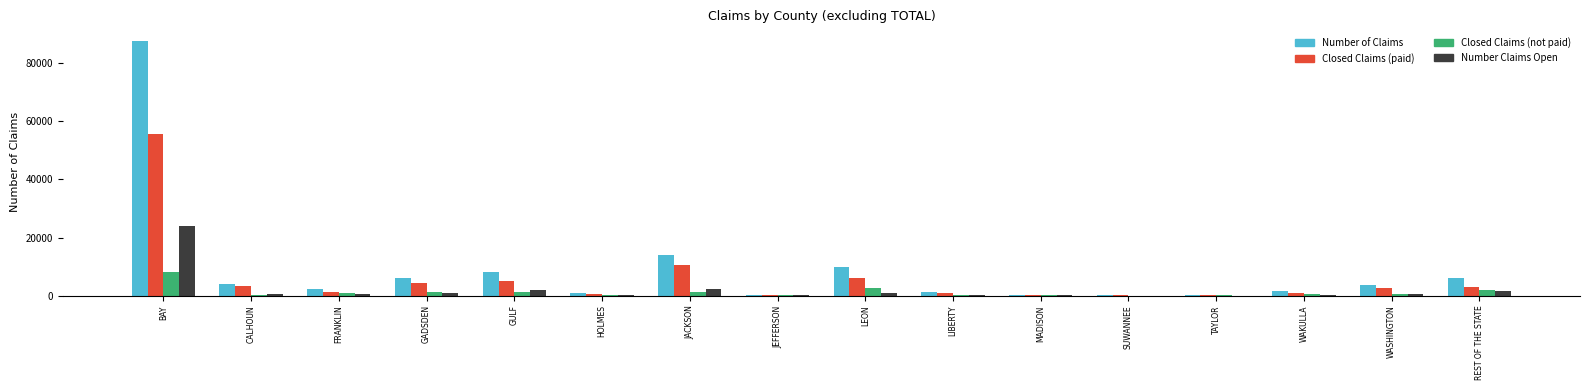

What is the maximum value for Number of Claims?

87724